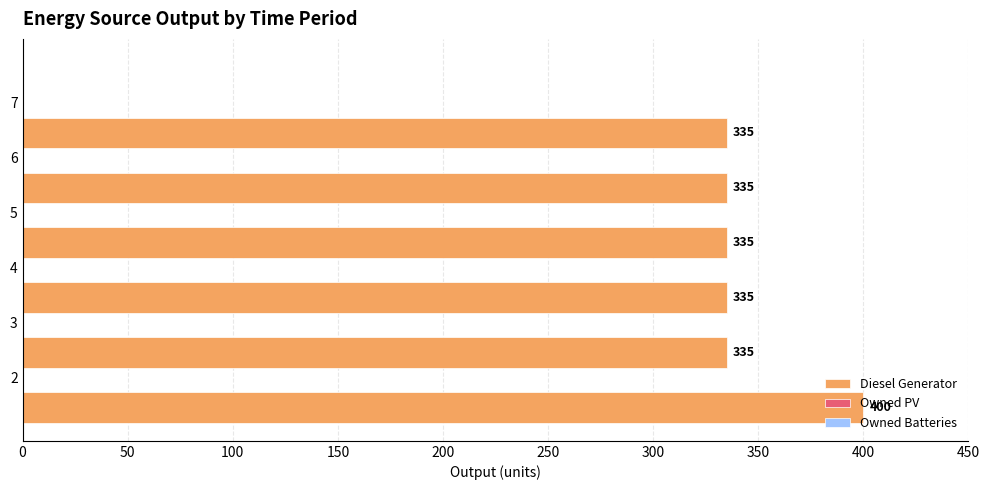

What is the greatest value displayed?

400.0